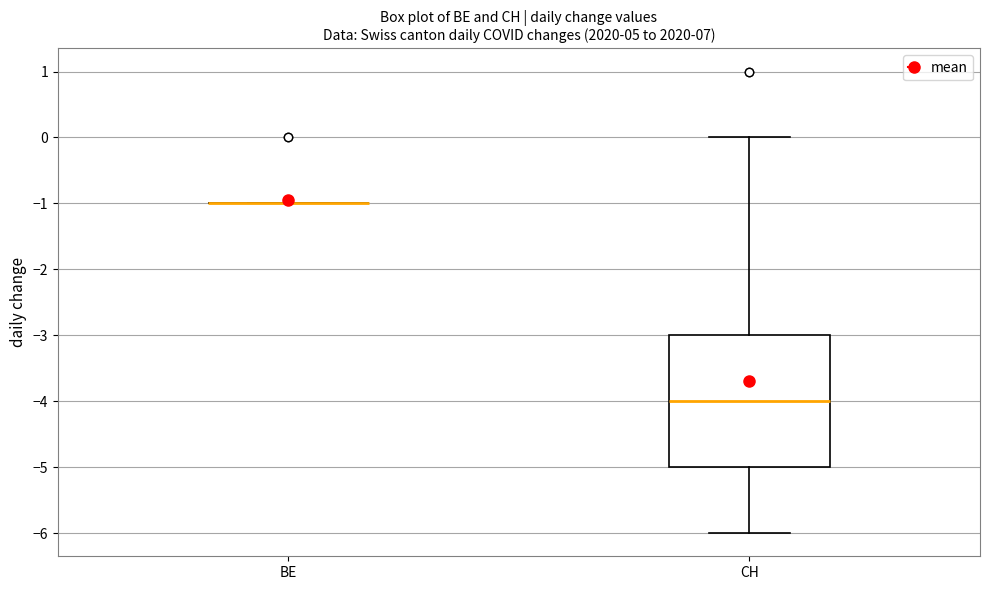

Reading left to right, transcribe this box plot: for each box, give where its median line is, the range the box spans, and where its two whiskers end, as read against the y-axis. The values are not printed on the chart, so give them approximately, as read against the axis.

BE: box collapsed to a line at -1, whiskers -1 to -1
CH: median -4, box -5 to -3, whiskers -6 to 0